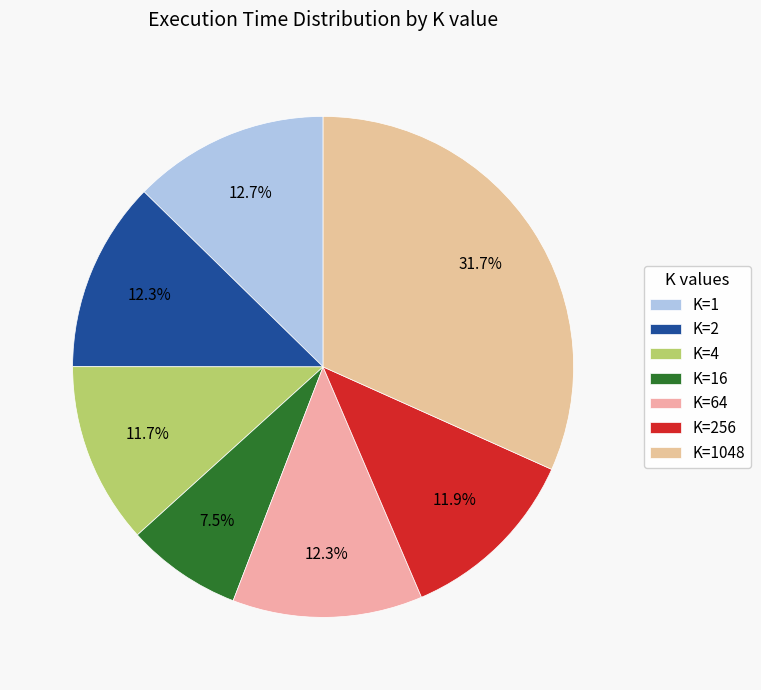

To the nearest percent, what is the difference between the largest and smallest slice percentages?

24%